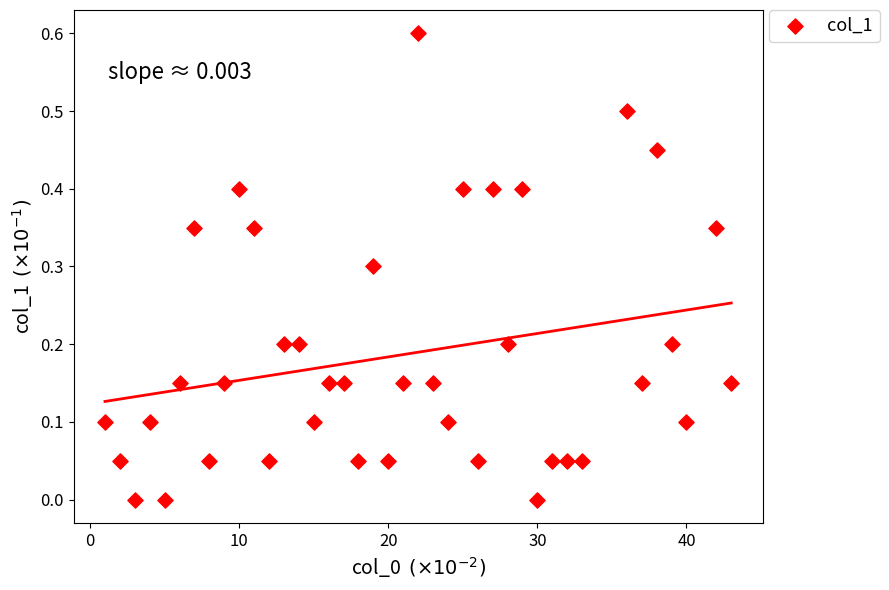

What is the range of Y values (max minus min)?

0.6